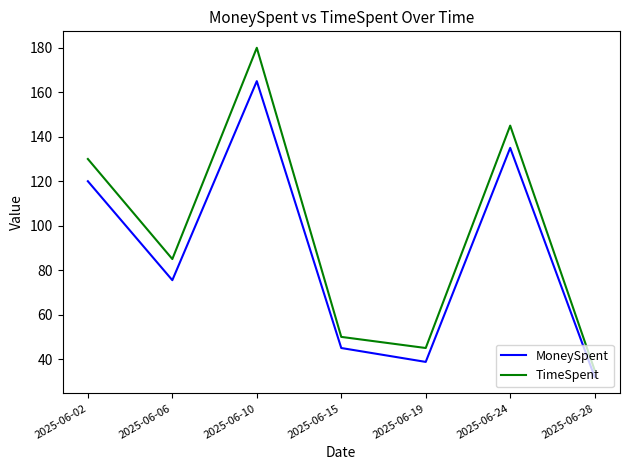

True or false: MoneySpent and TimeSpent cross at least once.

False